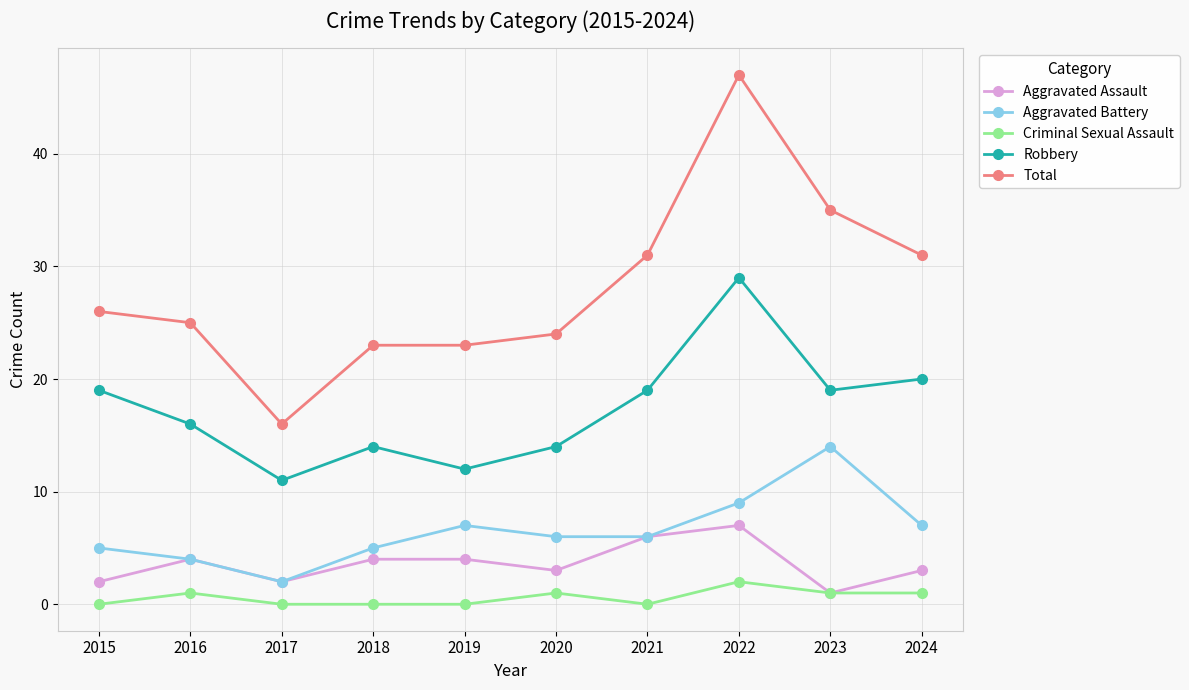

True or false: Total and Criminal Sexual Assault intersect in this chart.

False